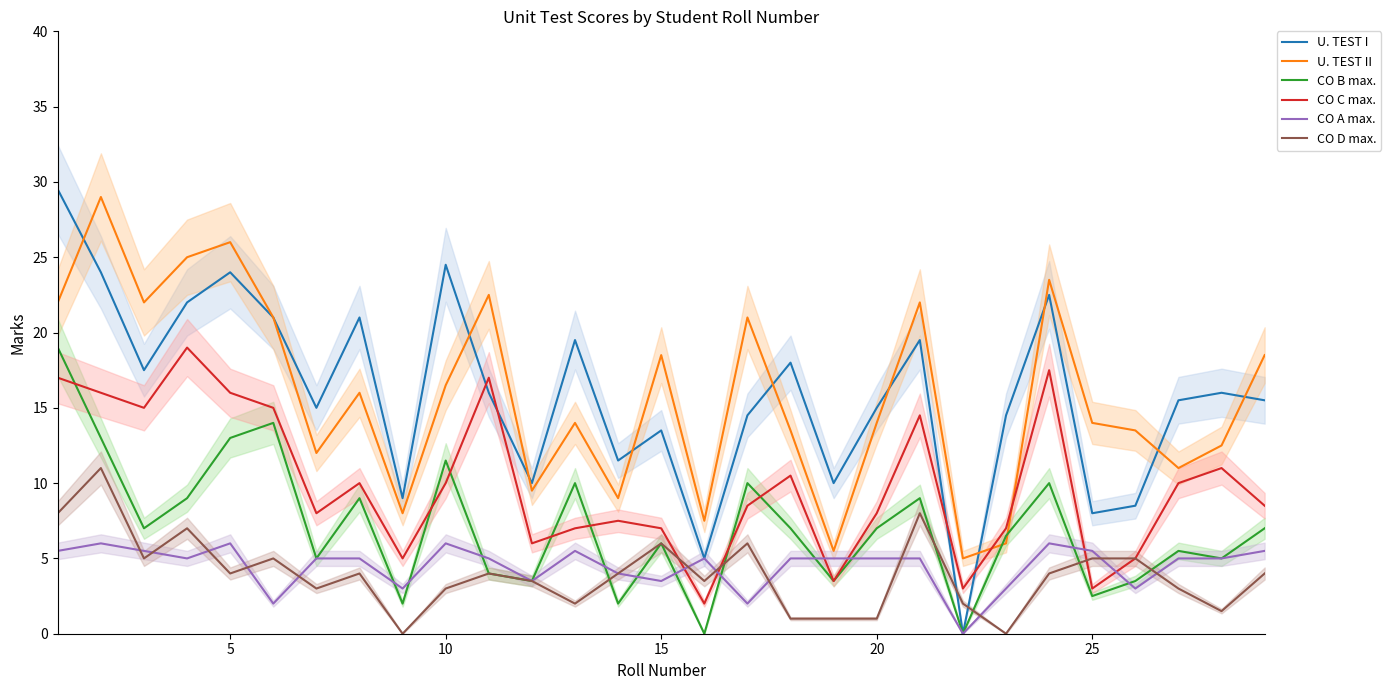

What is the average value of the CO B max. series?

7.1